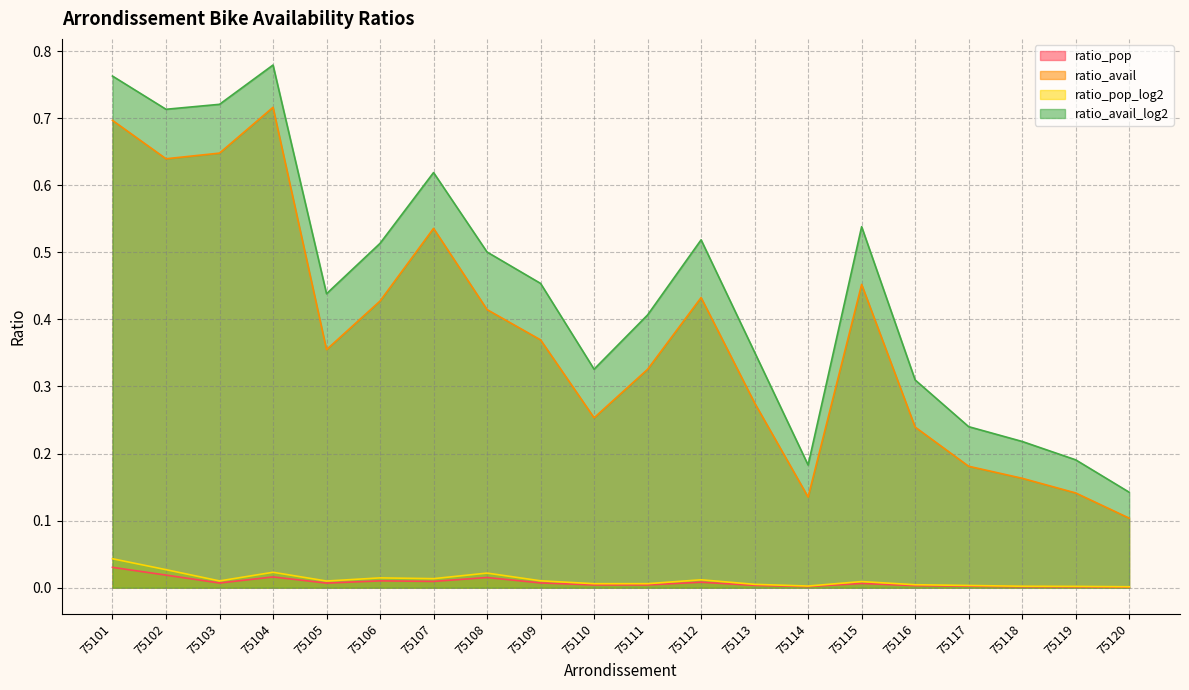

Which series has the largest total across all categories?

ratio_avail_log2